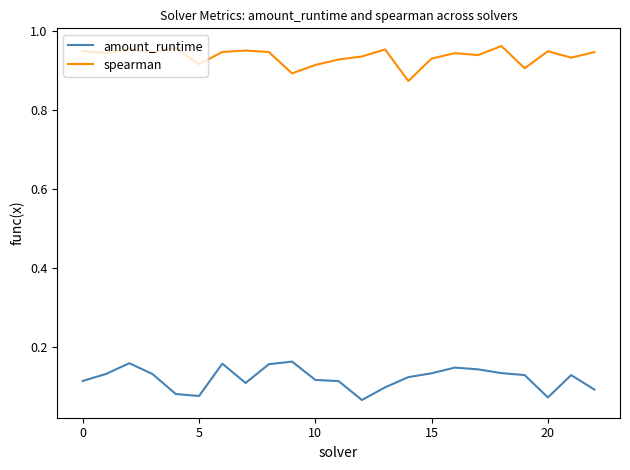

Which series has the largest total across all categories?

spearman